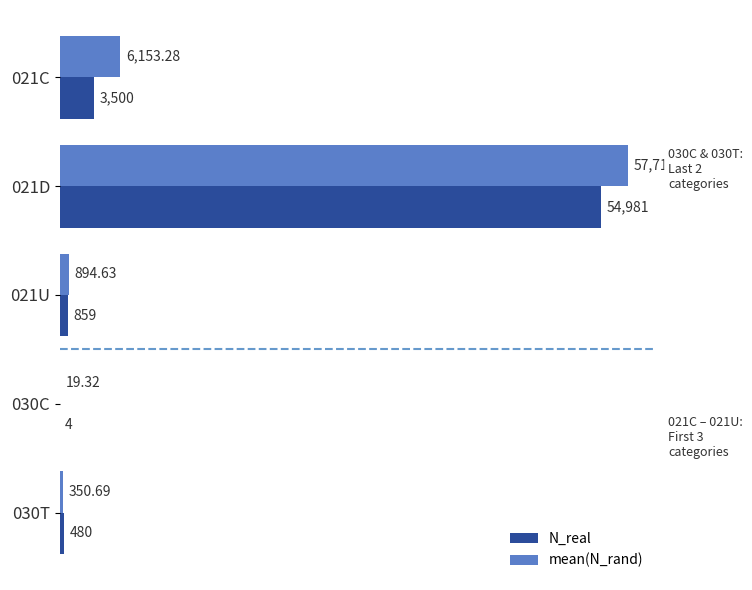

What is the sum of the N_real values at 021C and 030C?

3504.0